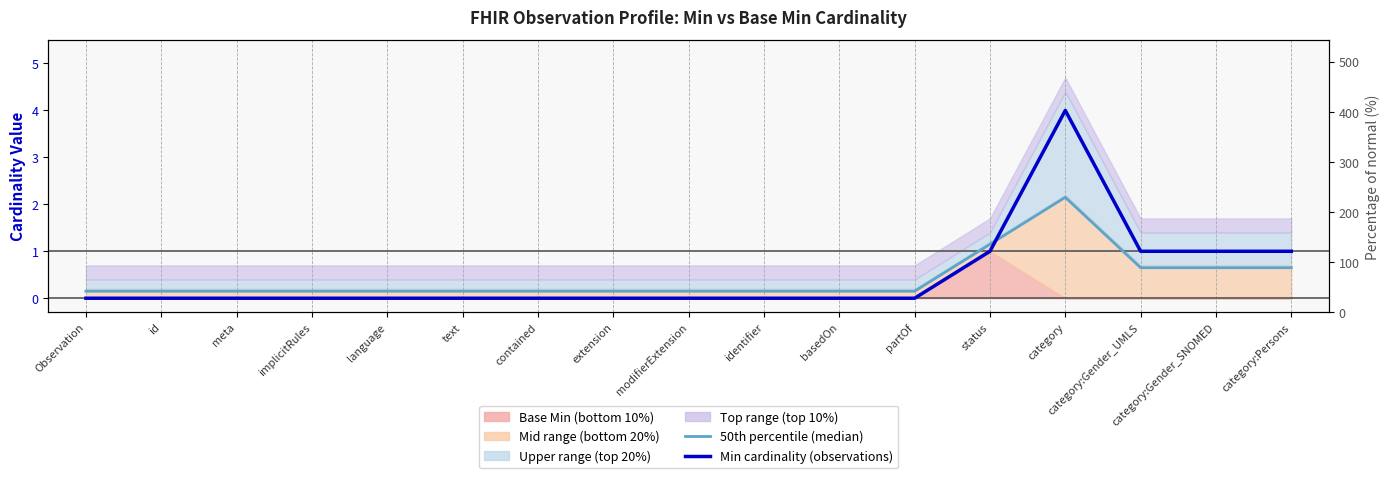

What is the label of the 2nd point from the left?

id